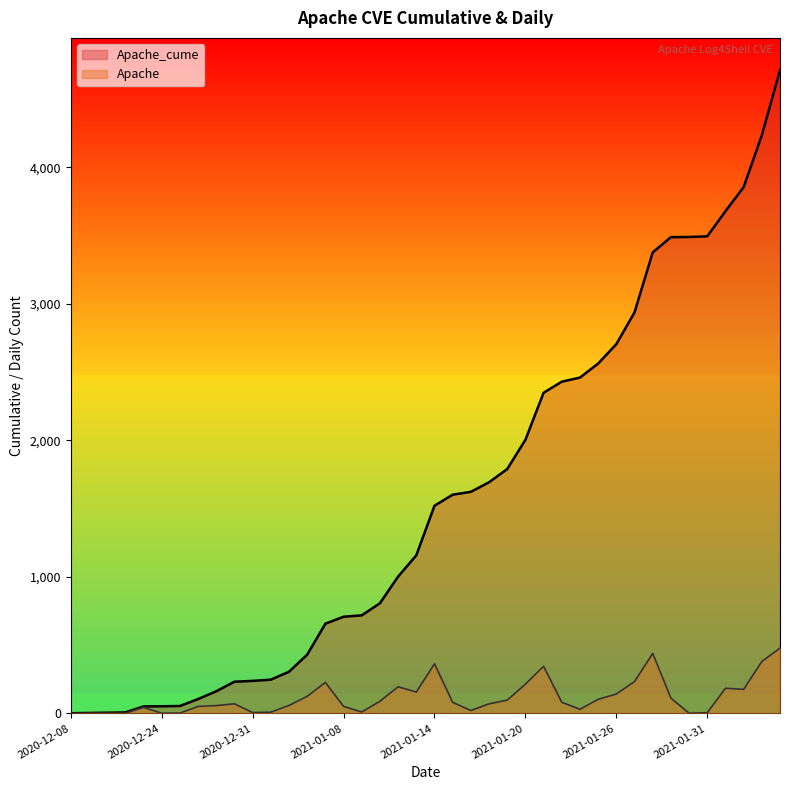

Reading left to right, transcribe all the data shown in this chart.

Apache_cume: 2020-12-08=1	2020-12-17=3	2020-12-21=5	2020-12-22=7	2020-12-23=51	2020-12-24=52	2020-12-26=54	2020-12-28=105	2020-12-29=162	2020-12-30=232	2020-12-31=238	2021-01-04=247	2021-01-05=305	2021-01-06=430	2021-01-07=657	2021-01-08=708	2021-01-09=718	2021-01-11=807	2021-01-12=1002	2021-01-13=1158	2021-01-14=1521	2021-01-15=1602	2021-01-16=1623	2021-01-18=1693	2021-01-19=1790	2021-01-20=2004	2021-01-21=2349	2021-01-22=2430	2021-01-23=2460	2021-01-25=2563	2021-01-26=2705	2021-01-27=2938	2021-01-28=3377	2021-01-29=3489	2021-01-30=3490	2021-01-31=3495	2021-02-01=3679	2021-02-02=3855	2021-02-03=4235	2021-02-04=4713
Apache: 2020-12-08=0	2020-12-17=2	2020-12-21=2	2020-12-22=2	2020-12-23=44	2020-12-24=1	2020-12-26=2	2020-12-28=51	2020-12-29=57	2020-12-30=70	2020-12-31=6	2021-01-04=9	2021-01-05=58	2021-01-06=125	2021-01-07=227	2021-01-08=51	2021-01-09=10	2021-01-11=89	2021-01-12=195	2021-01-13=156	2021-01-14=363	2021-01-15=81	2021-01-16=21	2021-01-18=70	2021-01-19=97	2021-01-20=214	2021-01-21=345	2021-01-22=81	2021-01-23=30	2021-01-25=103	2021-01-26=142	2021-01-27=233	2021-01-28=439	2021-01-29=112	2021-01-30=1	2021-01-31=5	2021-02-01=184	2021-02-02=176	2021-02-03=380	2021-02-04=478